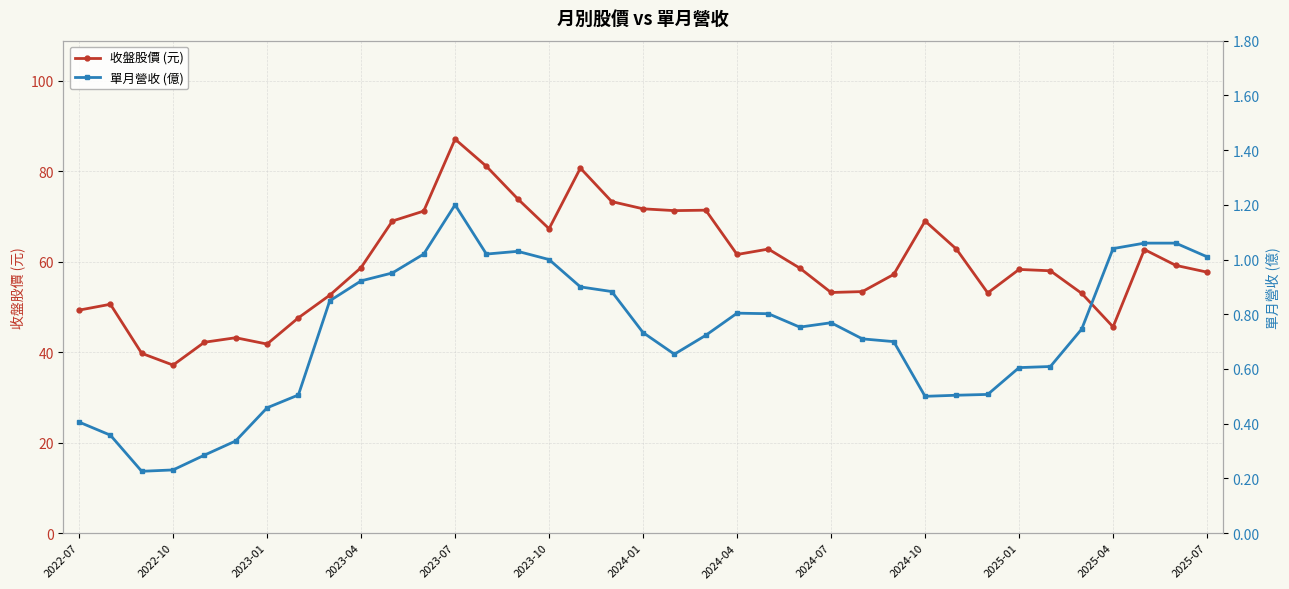

In 單月營收 (億), how many points are lower than both neighbors (excluding endpoints)?

5